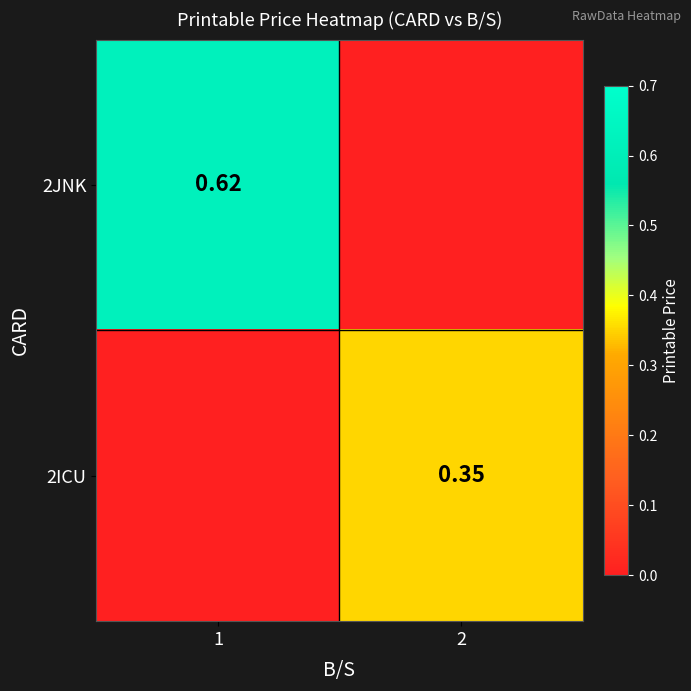

Is the value of 2ICU at 2 greater than the value of 2JNK at 1?

No